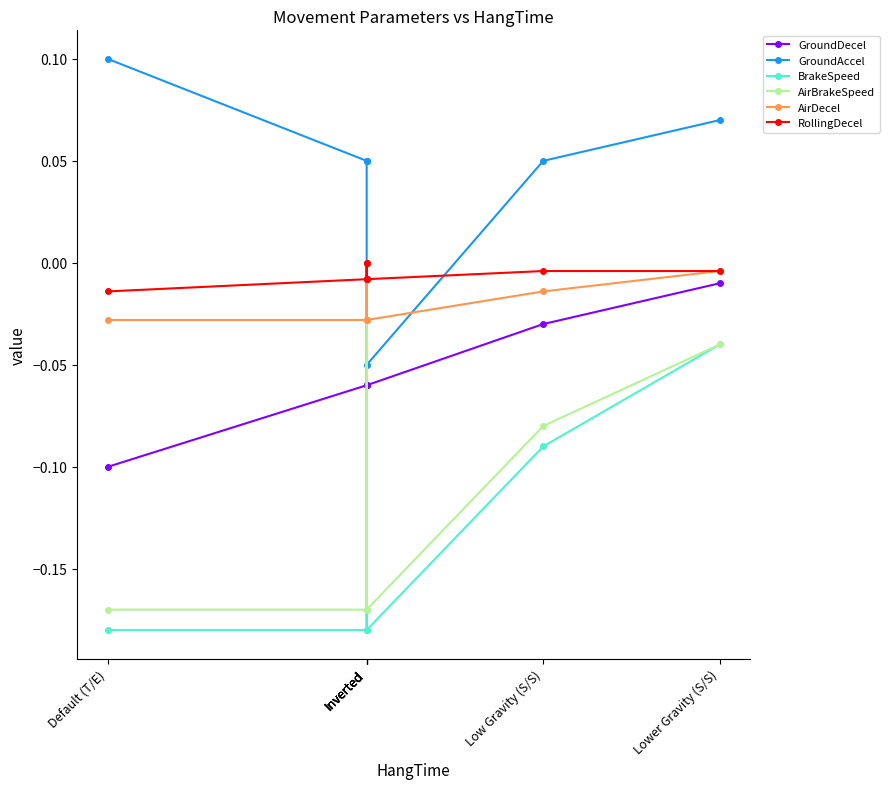

Is this an area chart (filled region under the line)?

No